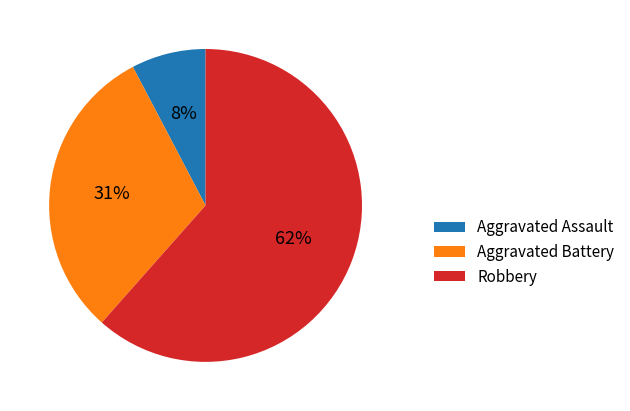

Rank the categories by value from highest to lowest.

Robbery, Aggravated Battery, Aggravated Assault